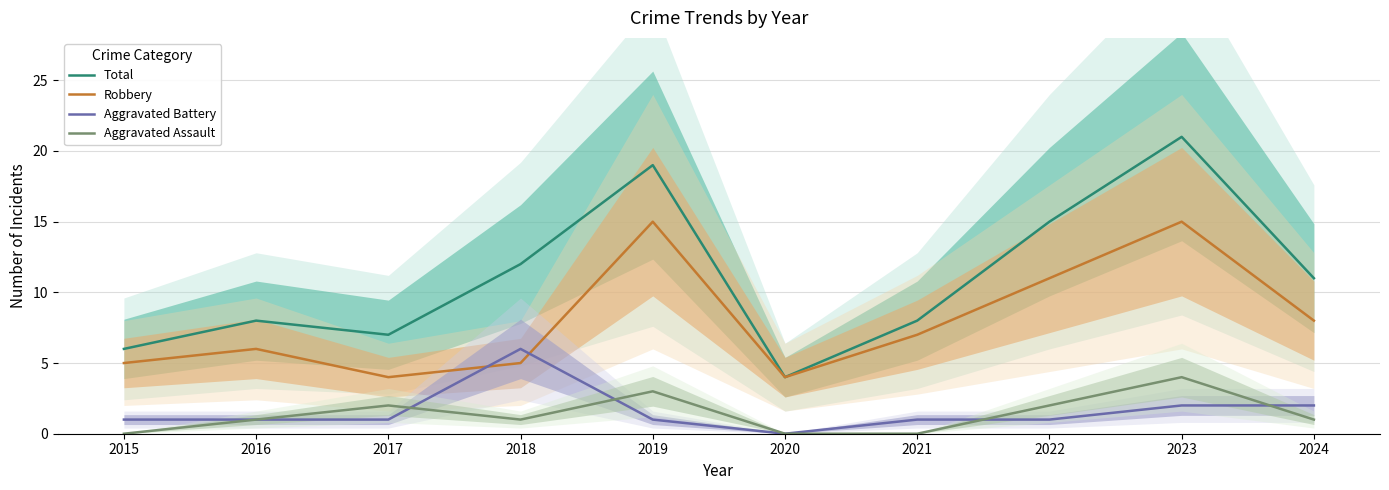

What are all the series names shown in the legend?

Total, Robbery, Aggravated Battery, Aggravated Assault